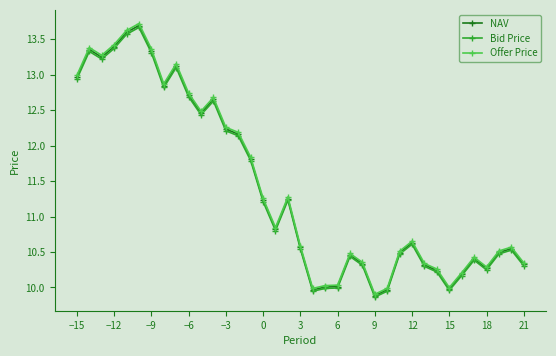

What is the maximum value for NAV?

13.7